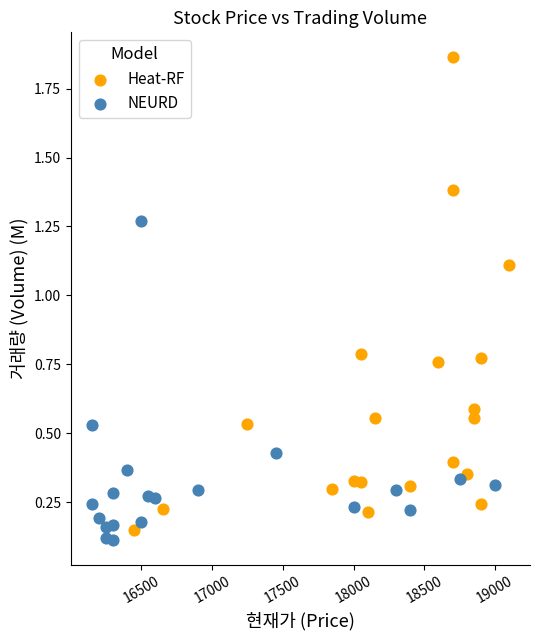

Which series contains the highest Y value?

Heat-RF